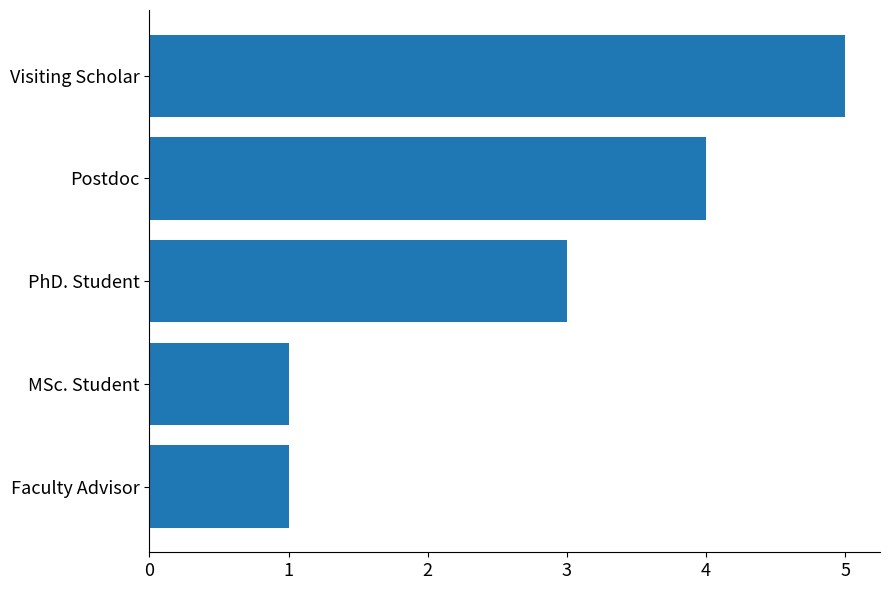

Are the bars grouped side by side (vs. stacked)?

No